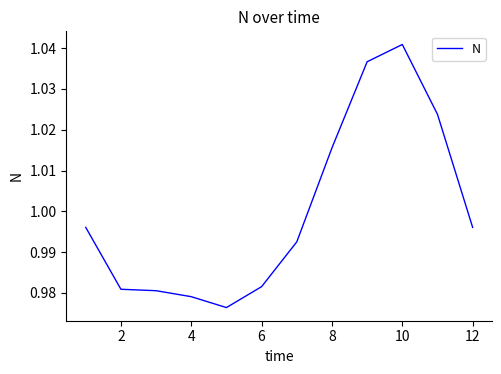

How many series are shown in this chart?

1